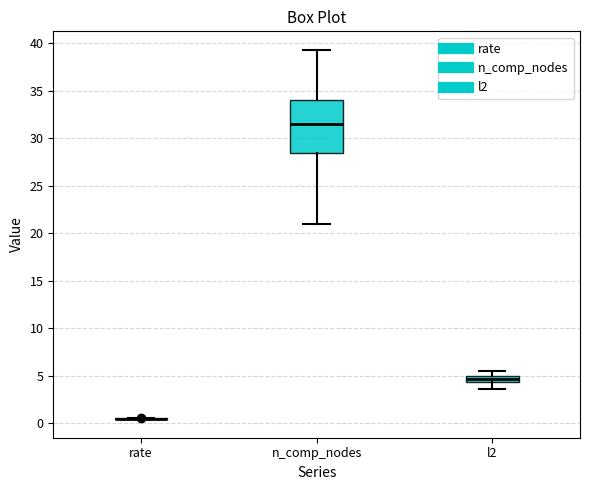

Where does the upper whisker of the box for n_comp_nodes end on the y-axis? The values are not printed on the chart, so give them approximately, as read against the axis.

39.5